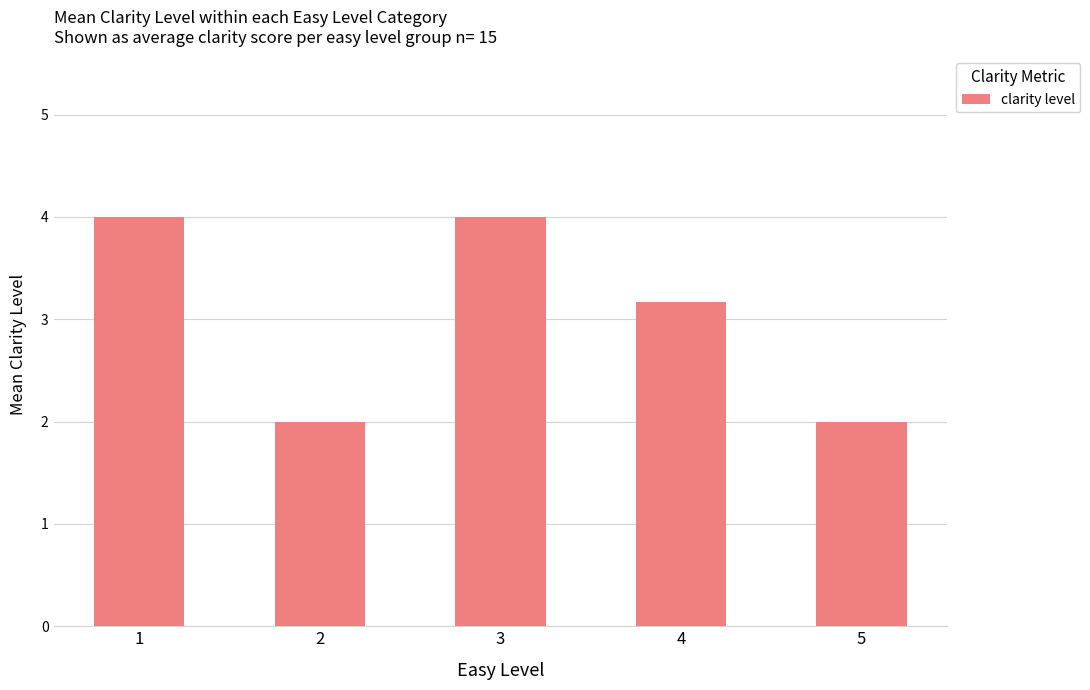

True or false: the data shows 7.1 at 1.

False